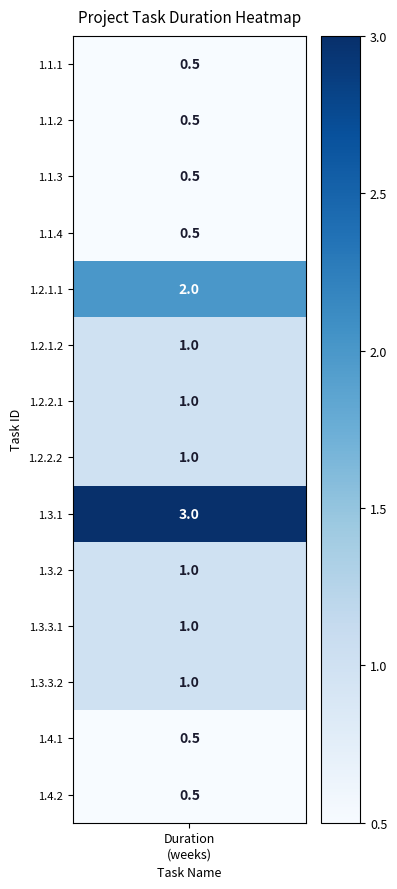

What is the difference between the values at 1.4.1 and 1.2.1.2?

0.5